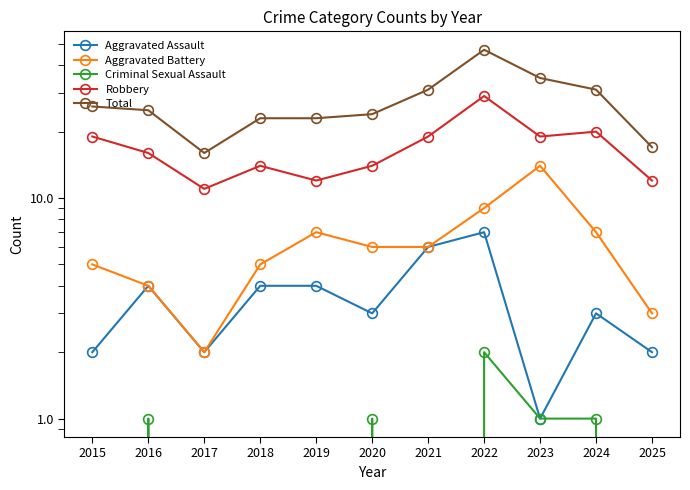

Reading left to right, transcribe all the data shown in this chart.

Aggravated Assault: 2015=2	2016=4	2017=2	2018=4	2019=4	2020=3	2021=6	2022=7	2023=1	2024=3	2025=2
Aggravated Battery: 2015=5	2016=4	2017=2	2018=5	2019=7	2020=6	2021=6	2022=9	2023=14	2024=7	2025=3
Criminal Sexual Assault: 2015=0	2016=1	2017=0	2018=0	2019=0	2020=1	2021=0	2022=2	2023=1	2024=1	2025=0
Robbery: 2015=19	2016=16	2017=11	2018=14	2019=12	2020=14	2021=19	2022=29	2023=19	2024=20	2025=12
Total: 2015=26	2016=25	2017=16	2018=23	2019=23	2020=24	2021=31	2022=47	2023=35	2024=31	2025=17